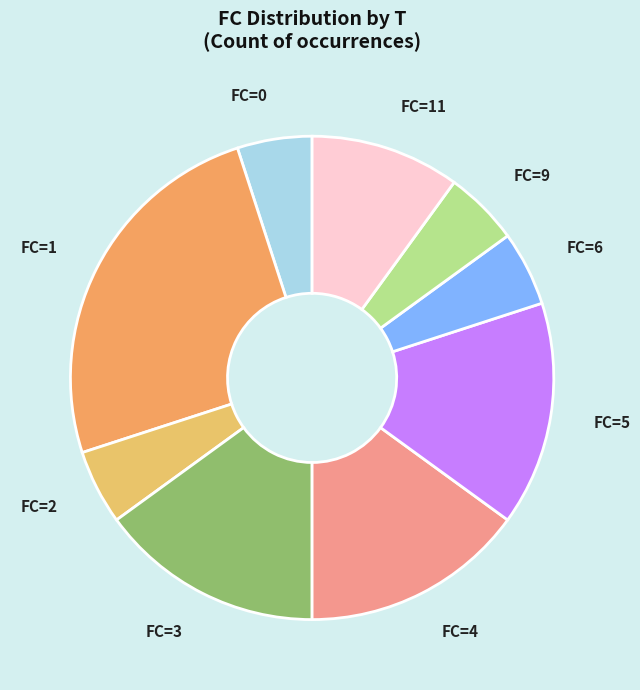

Does any single category account for the majority?

No